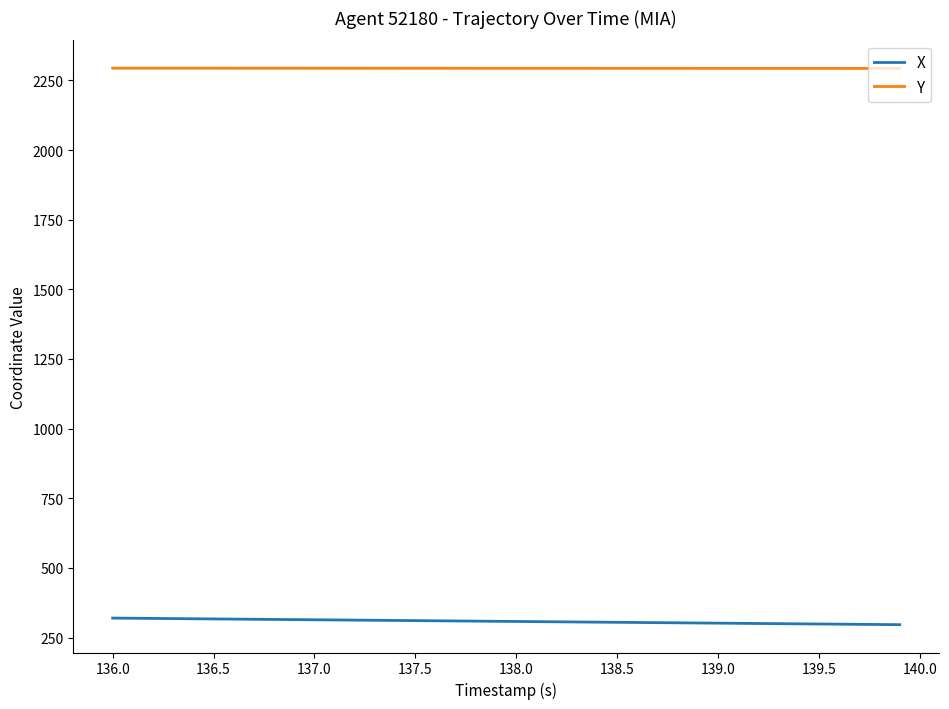

Which series has the largest total across all categories?

Y